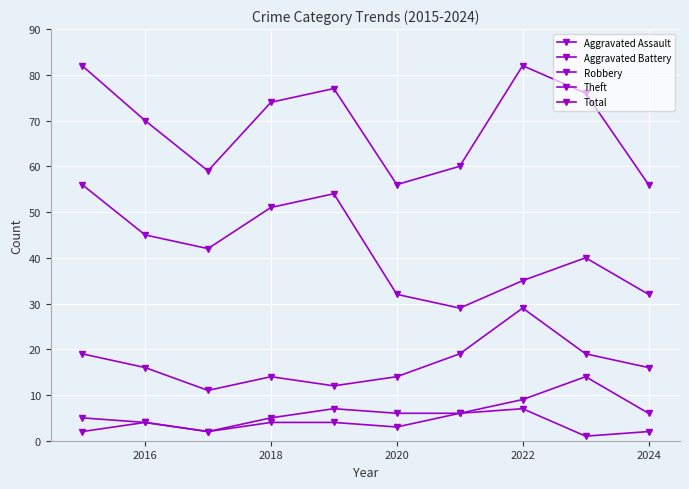

Is this an area chart (filled region under the line)?

No